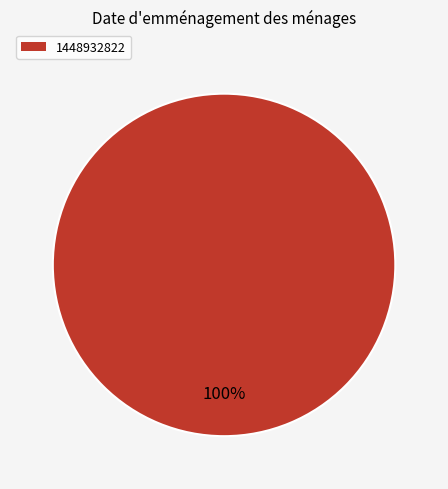

Count the number of slices in the pie.

1